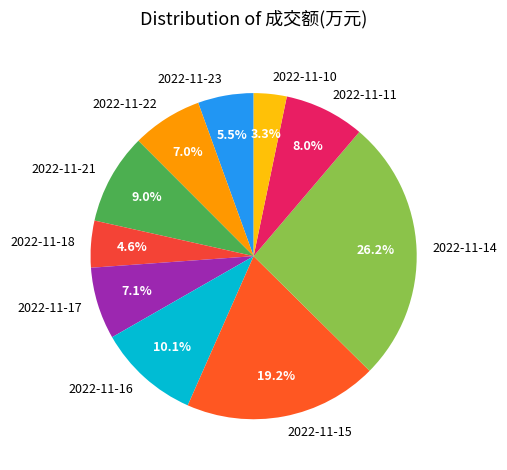

True or false: 2022-11-23 accounts for 1% of the total.

False